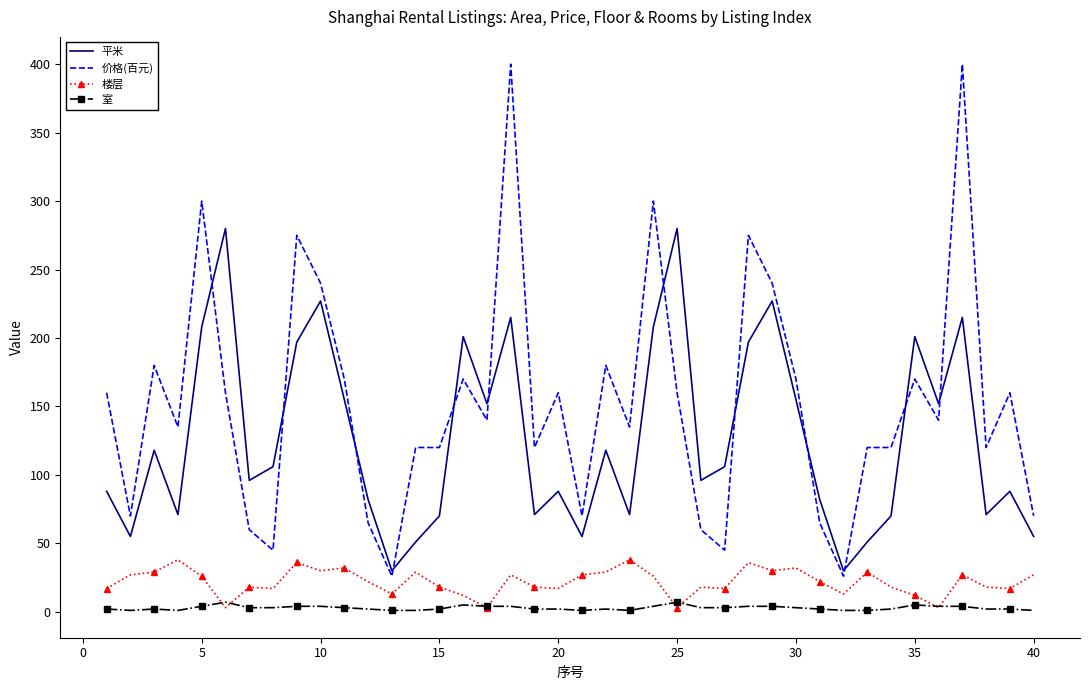

Which series has the largest total across all categories?

价格(百元)